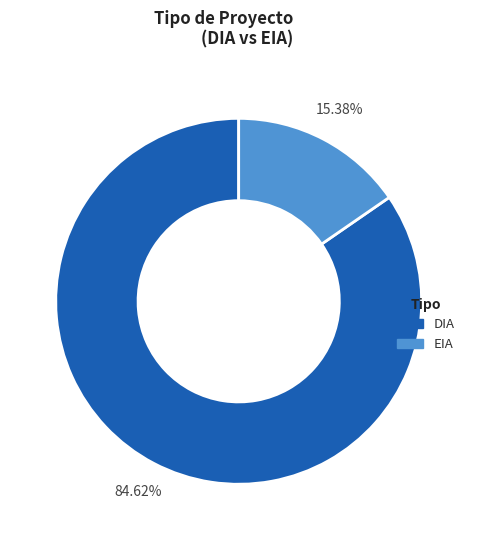

What is the ratio of the value at DIA to the value at EIA?

5.5